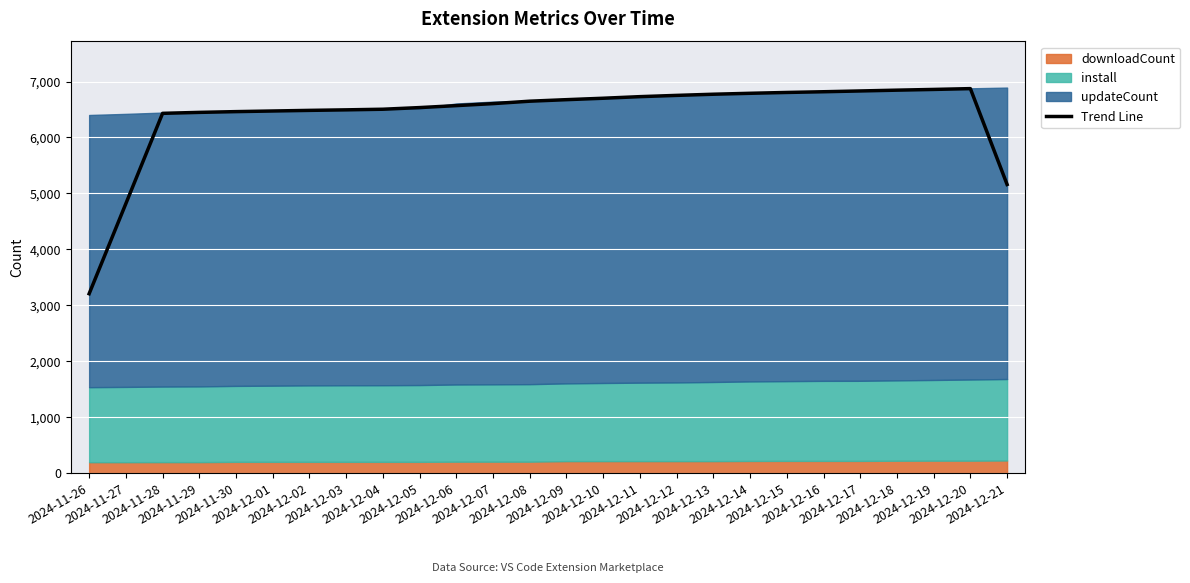

What is the label of the 17th point from the left?

2024-12-12